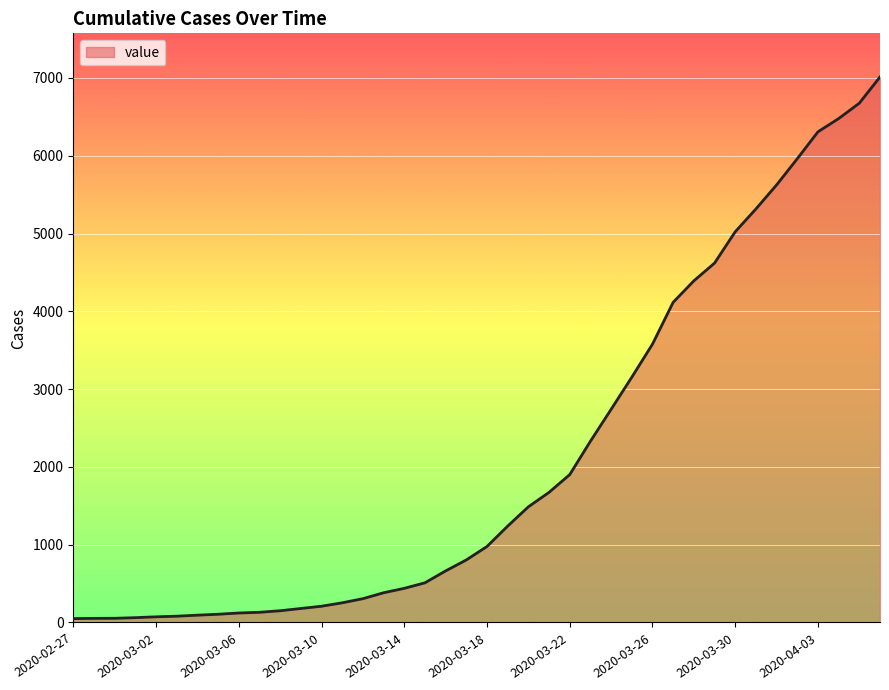

What is the maximum value shown in the chart?

7013